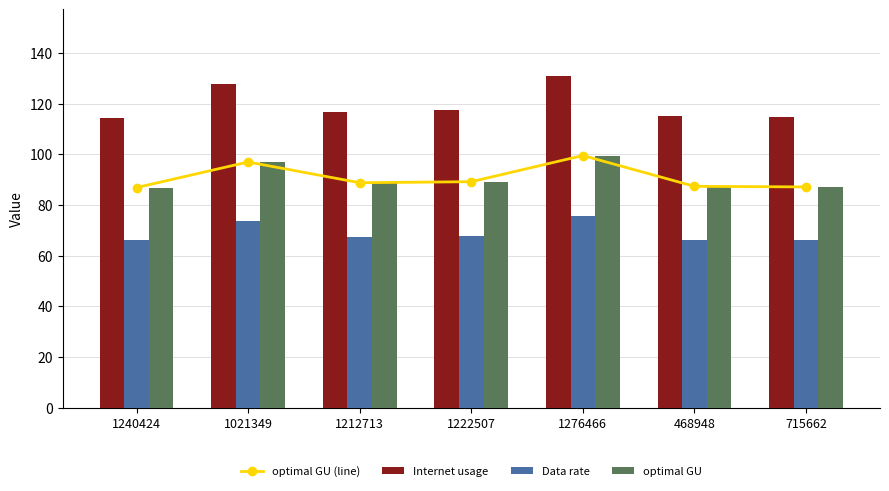

At which label does Data rate first exceed 67?

1021349